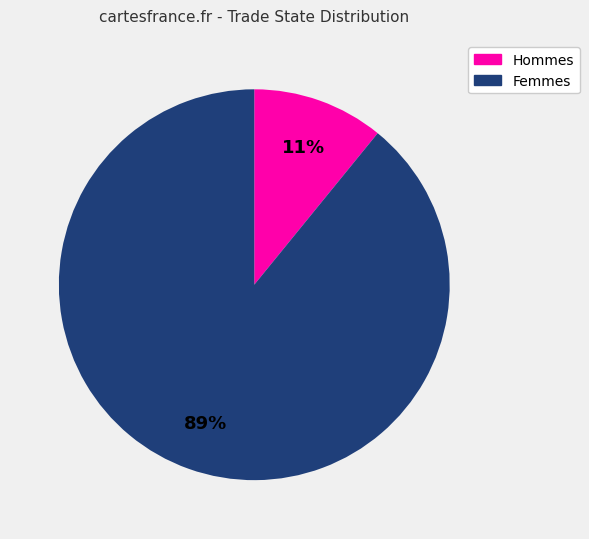

Does Hommes account for over 50% of the chart?

No